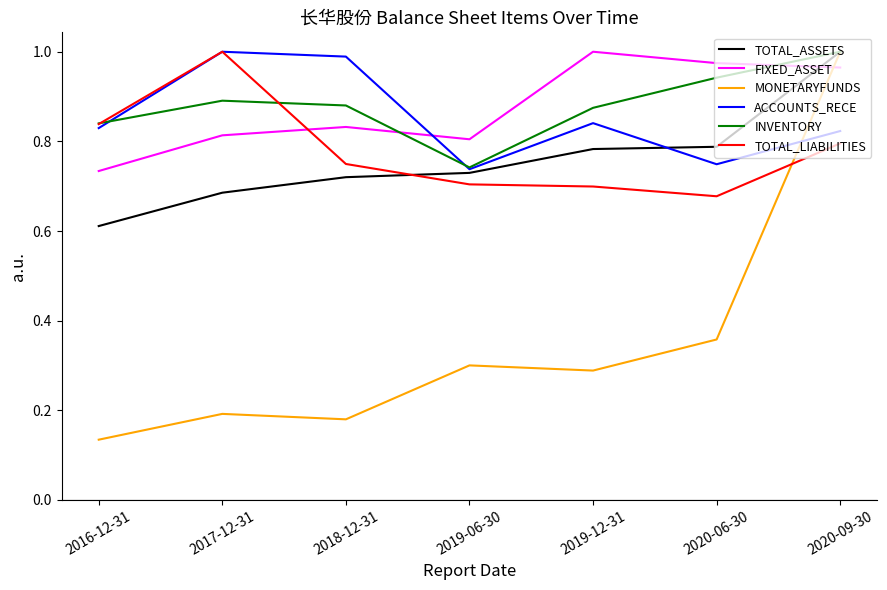

At how many categories does at least one series exceed 0?

7